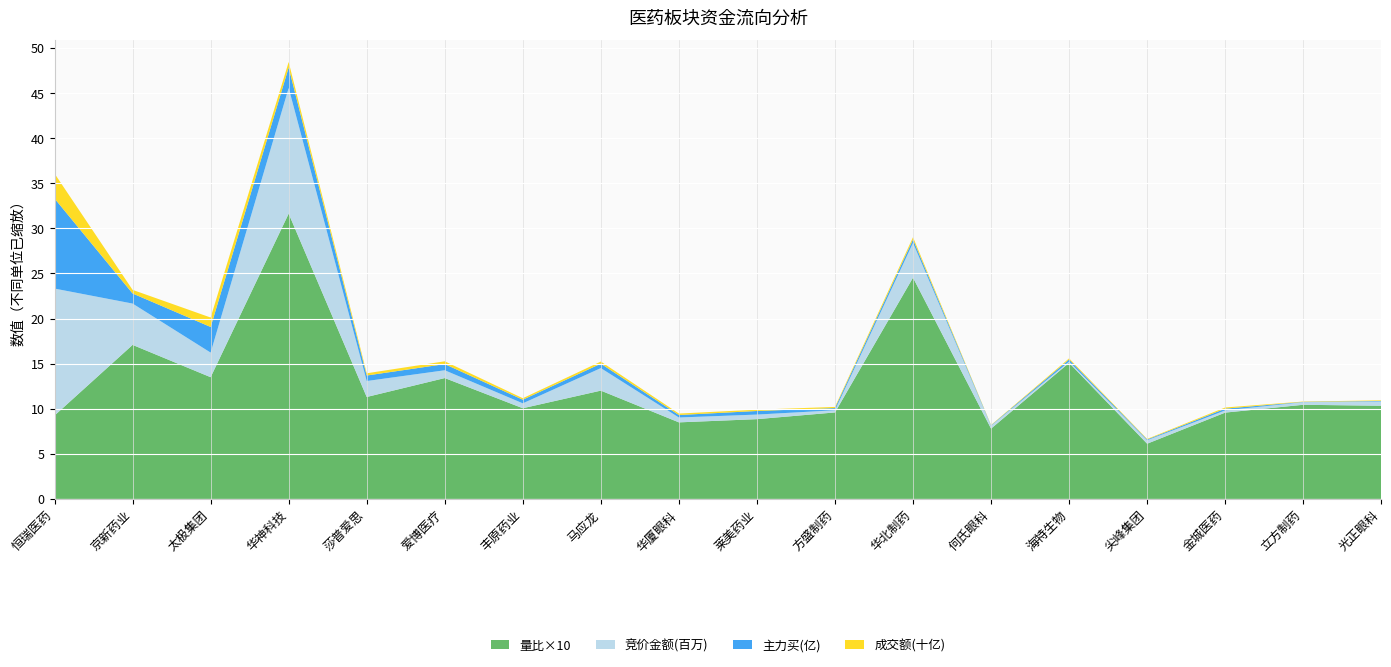

Reading left to right, transcribe all the data shown in this chart.

竞价金额: 恒瑞医药=14072790.0	京新药业=4581790.0	太极集团=2727003.0	华神科技=13932934.0	莎普爱思=1769964.0	爱博医疗=864762.0	丰原药业=543747.0	马应龙=2496975.0	华厦眼科=540328.0	莱美药业=508067.0	方盛制药=240469.0	华北制药=3856137.0	何氏眼科=323280.0	海特生物=140344.0	尖峰集团=386900.0	金城医药=242704.0	立方制药=292446.0	光正眼科=478281.0
主力买: 恒瑞医药=998596167.0	京新药业=111893637.0	太极集团=284260704.0	华神科技=226977641.0	莎普爱思=61132508.0	爱博医疗=68463614.0	丰原药业=40104768.0	马应龙=49099039.0	华厦眼科=27381152.0	莱美药业=39766189.0	方盛制药=24140053.0	华北制药=37885552.0	何氏眼科=4255590.0	海特生物=23132498.0	尖峰集团=8086247.0	金城医药=19554721.0	立方制药=2812541.0	光正眼科=5600159.0
成交额: 恒瑞医药=2769377026.0	京新药业=401213081.0	太极集团=1046509135.0	华神科技=614667800.0	莎普爱思=247628654.0	爱博医疗=309480759.0	丰原药业=165353807.0	马应龙=236761895.0	华厦眼科=162171423.0	莱美药业=146986041.0	方盛制药=130354433.0	华北制药=252183440.0	何氏眼科=38803617.0	海特生物=125391007.0	尖峰集团=62166221.0	金城医药=130015410.0	立方制药=38276006.0	光正眼科=64764456.0
量比: 恒瑞医药=0.9	京新药业=1.7	太极集团=1.3	华神科技=3.2	莎普爱思=1.1	爱博医疗=1.3	丰原药业=1.0	马应龙=1.2	华厦眼科=0.8	莱美药业=0.9	方盛制药=1.0	华北制药=2.5	何氏眼科=0.8	海特生物=1.5	尖峰集团=0.6	金城医药=1.0	立方制药=1.0	光正眼科=1.0